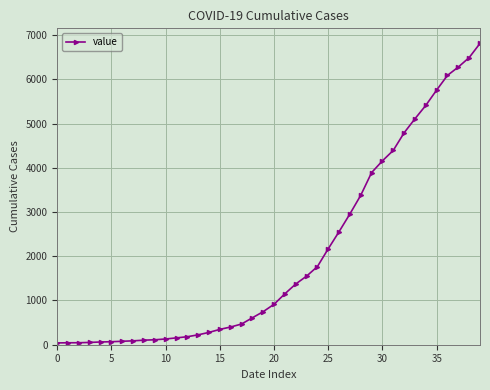

What is the greatest value displayed?

6813